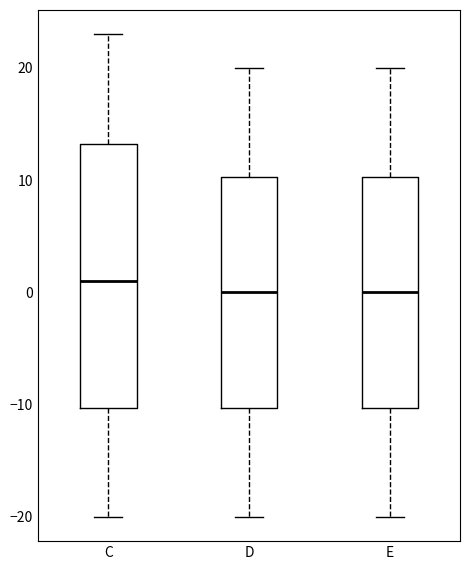

Which box has the highest median line?

C